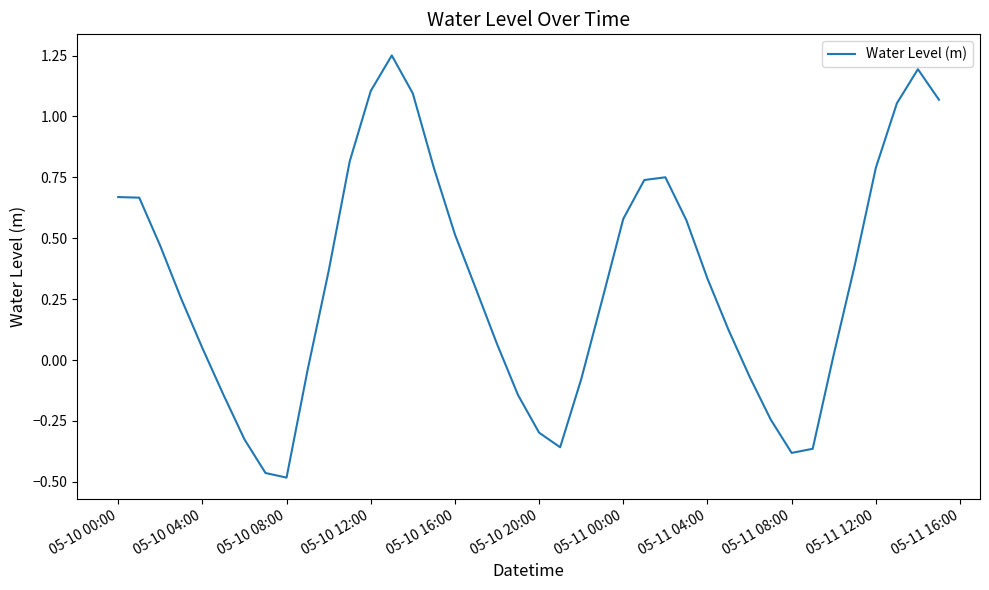

What is the difference between the maximum and minimum values?

1.7